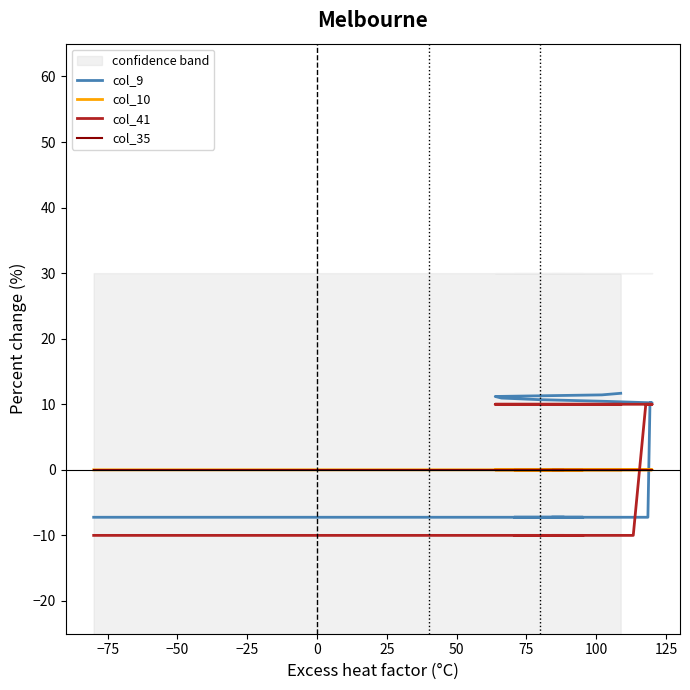

How many values in col_10 are above zero?

19